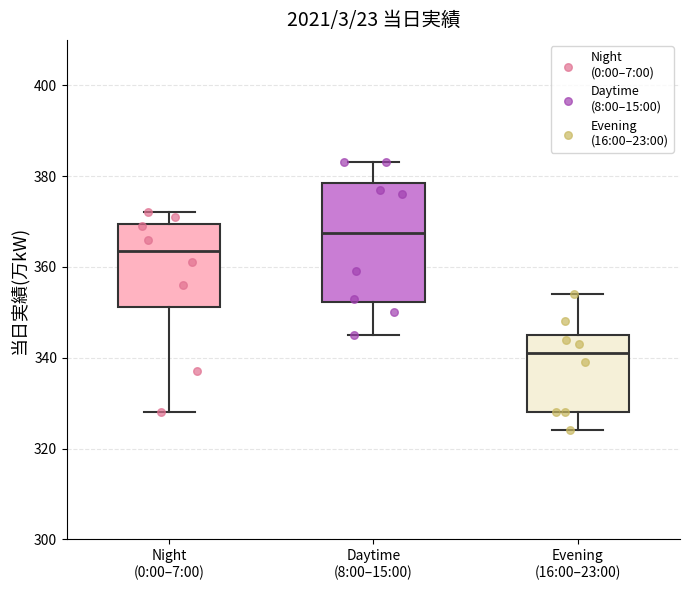

Where is the lower edge of the box for Evening (16:00–23:00) on the y-axis? The values are not printed on the chart, so give them approximately, as read against the axis.

328